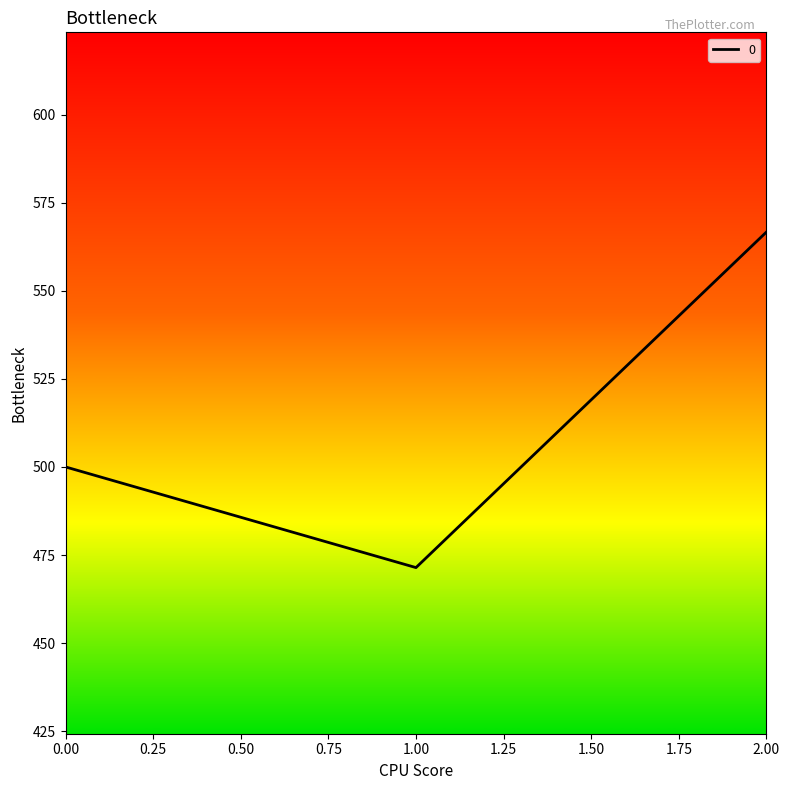

Does the chart have visible grid lines?

No